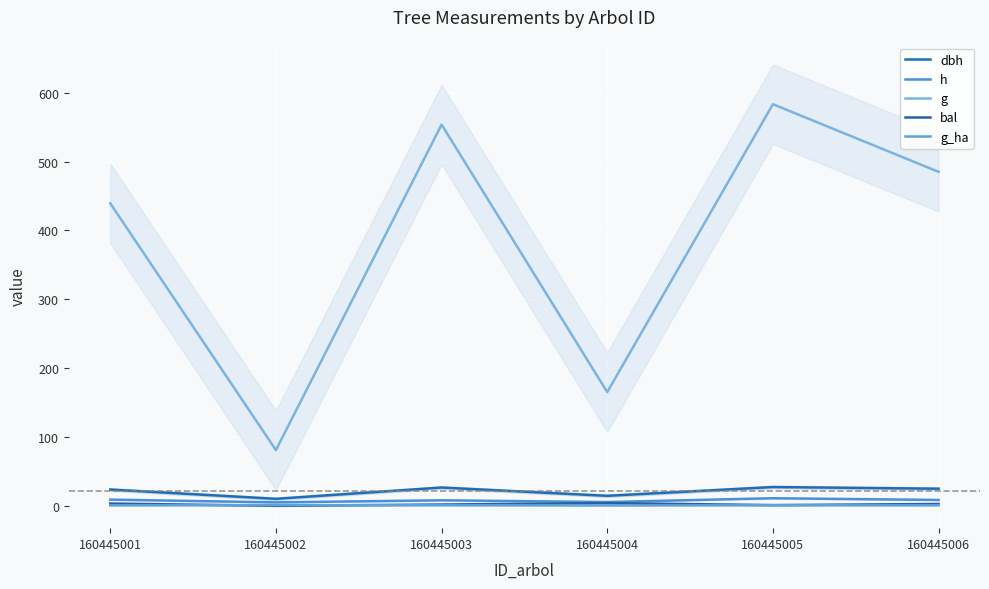

What is the value of the g_ha point at the 6th from the left?

0.7